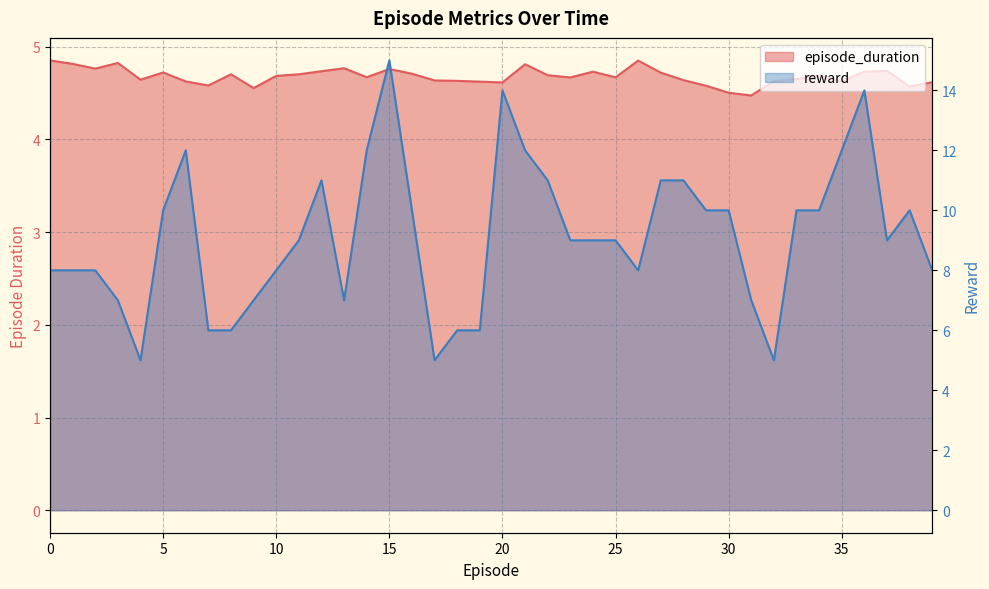

At which category does episode_duration reach its first local valley?

2